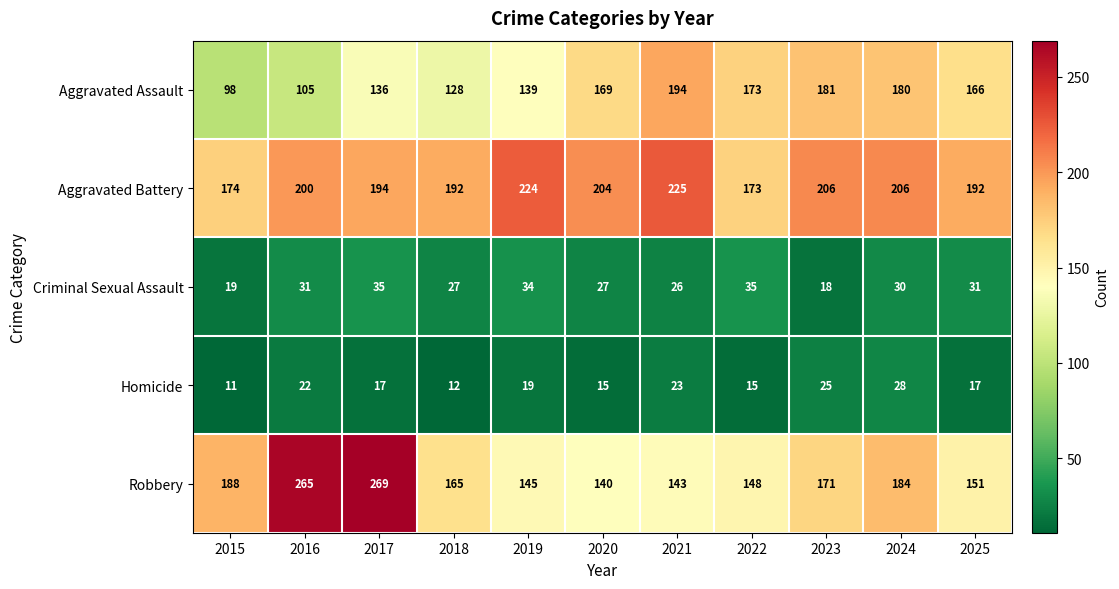

Which category has the highest value in the Robbery series?

2017